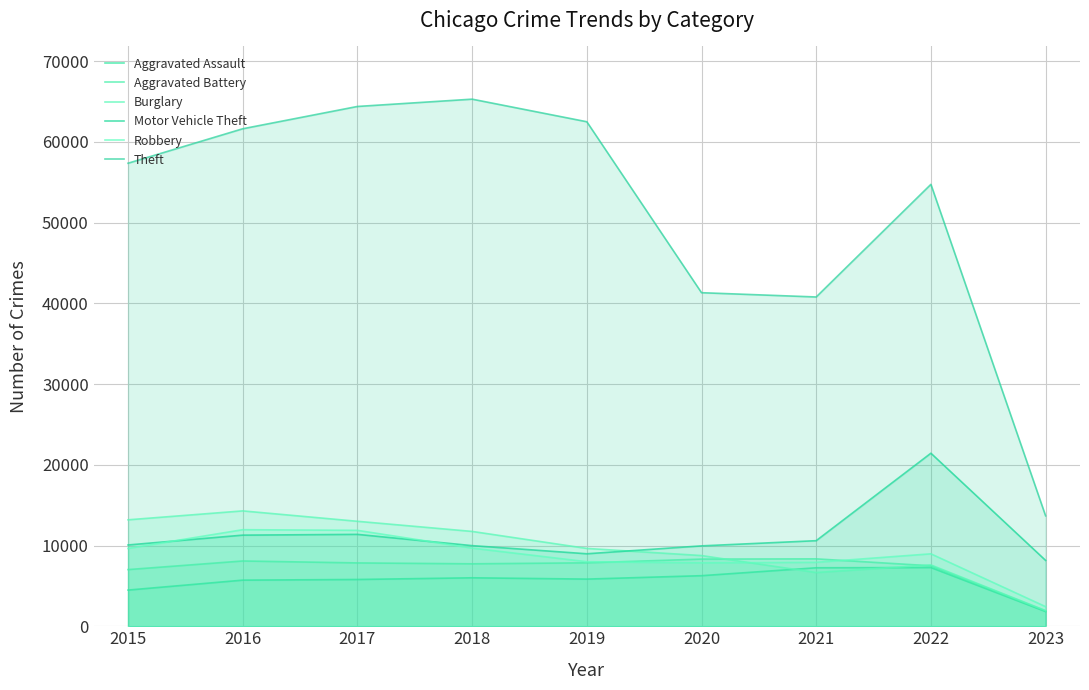

At which category does the chart reach its peak across all series?

2018